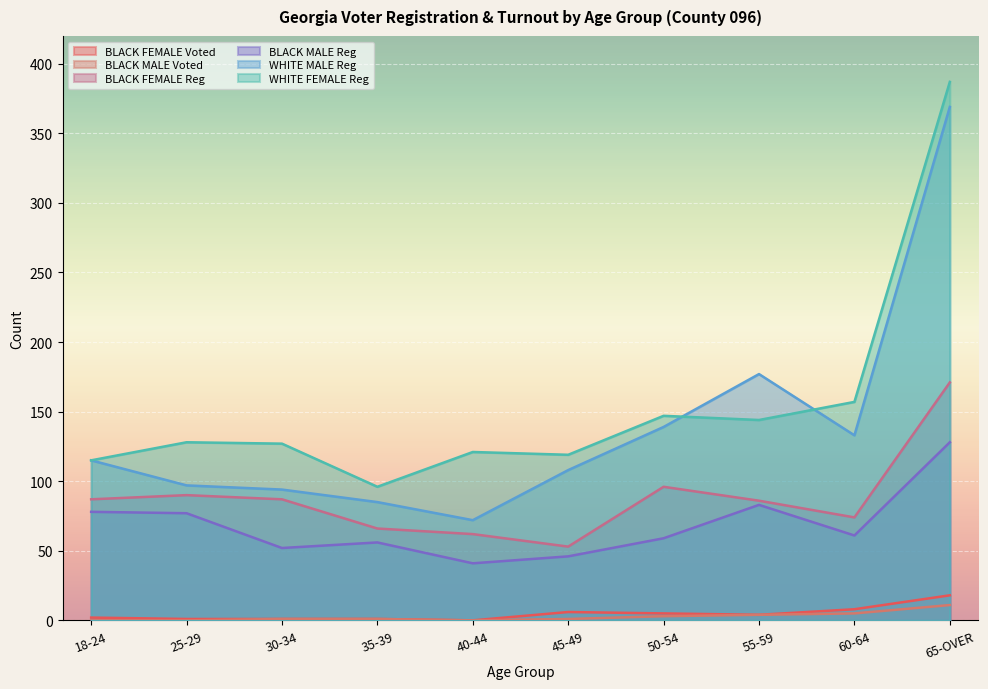

Reading left to right, what are all the values shown in this chart?

BLACK FEMALE Voted: 18-24=2	25-29=1	30-34=1	35-39=1	40-44=0	45-49=6	50-54=5	55-59=4	60-64=8	65-OVER=18
BLACK MALE Voted: 18-24=0	25-29=0	30-34=1	35-39=1	40-44=0	45-49=1	50-54=3	55-59=4	60-64=5	65-OVER=11
BLACK FEMALE Reg: 18-24=87	25-29=90	30-34=87	35-39=66	40-44=62	45-49=53	50-54=96	55-59=86	60-64=74	65-OVER=171
BLACK MALE Reg: 18-24=78	25-29=77	30-34=52	35-39=56	40-44=41	45-49=46	50-54=59	55-59=83	60-64=61	65-OVER=128
WHITE MALE Reg: 18-24=115	25-29=97	30-34=94	35-39=85	40-44=72	45-49=108	50-54=139	55-59=177	60-64=133	65-OVER=369
WHITE FEMALE Reg: 18-24=115	25-29=128	30-34=127	35-39=96	40-44=121	45-49=119	50-54=147	55-59=144	60-64=157	65-OVER=387